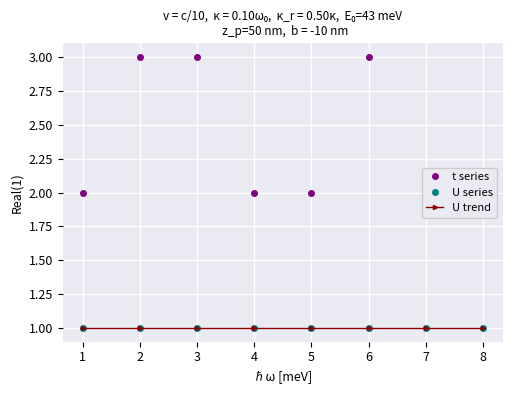

What are all the series names shown in the legend?

t series, U series, U trend